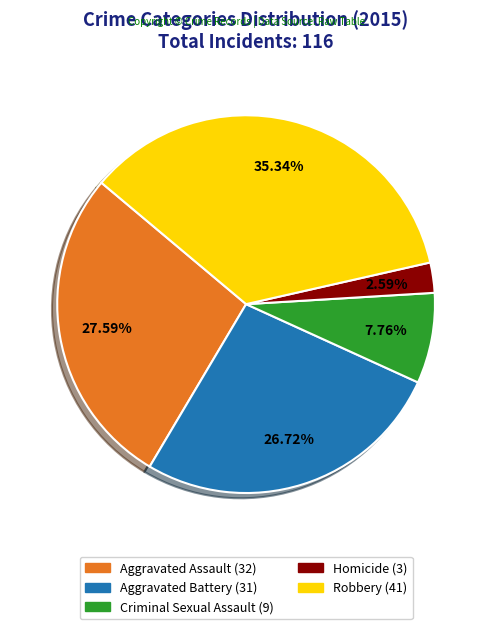

Rank the categories by value from lowest to highest.

Homicide, Criminal Sexual Assault, Aggravated Battery, Aggravated Assault, Robbery